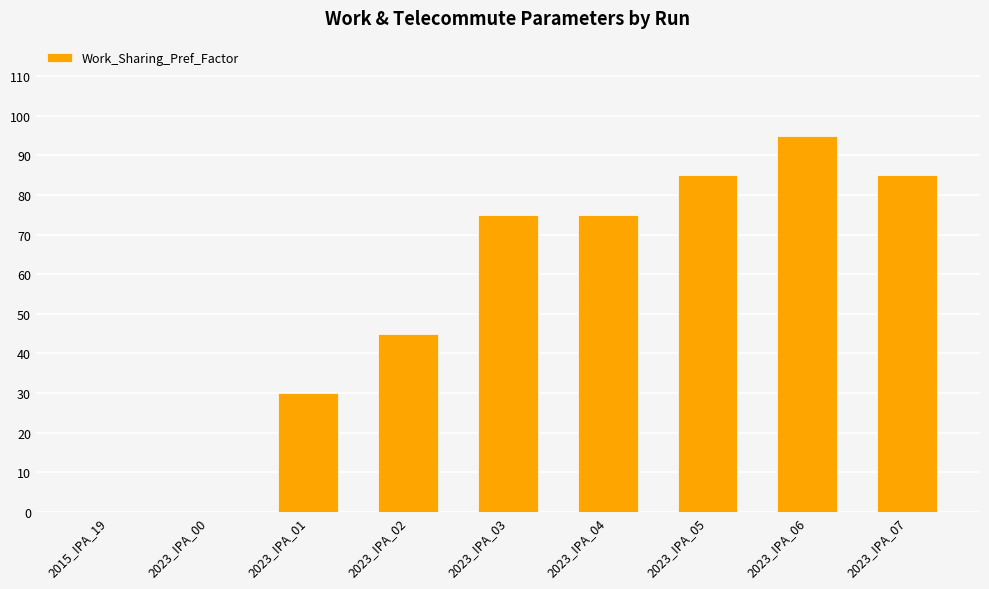

Is it true that the value at 2023_IPA_03 is 25?

False